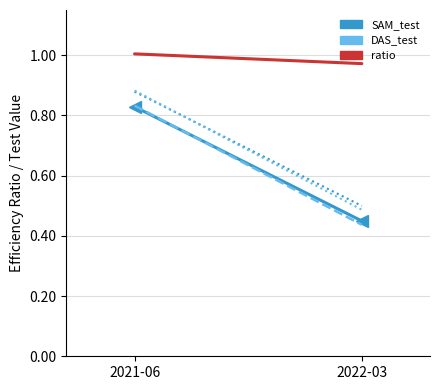

Where is SAM_test nearest to the value 0?

2022-03